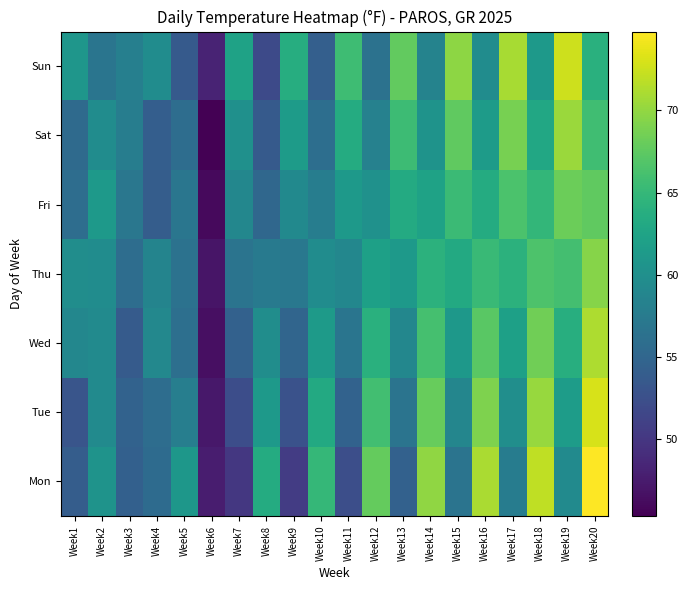

At how many categories does at least one series exceed 55?

19